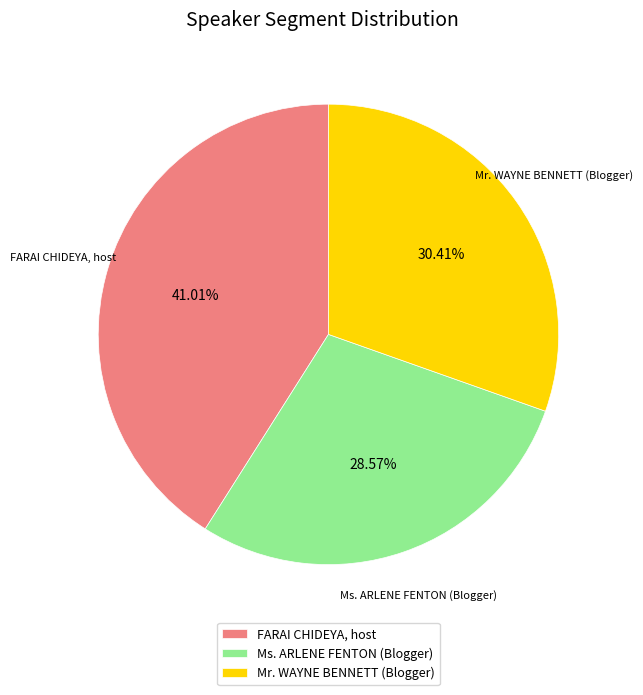

Which slice is the largest?

FARAI CHIDEYA, host